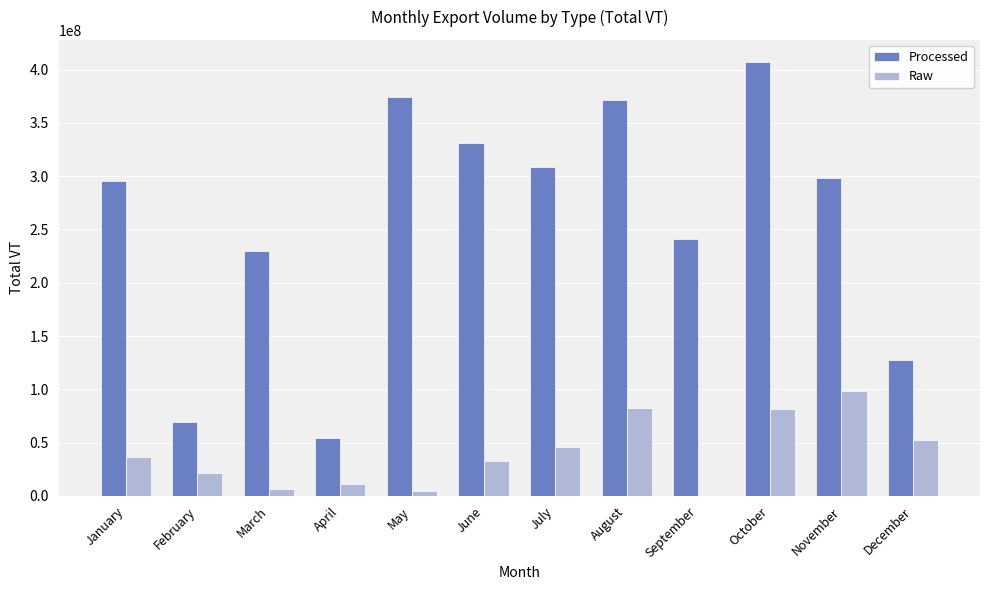

What is the average value of the Processed series?

259123573